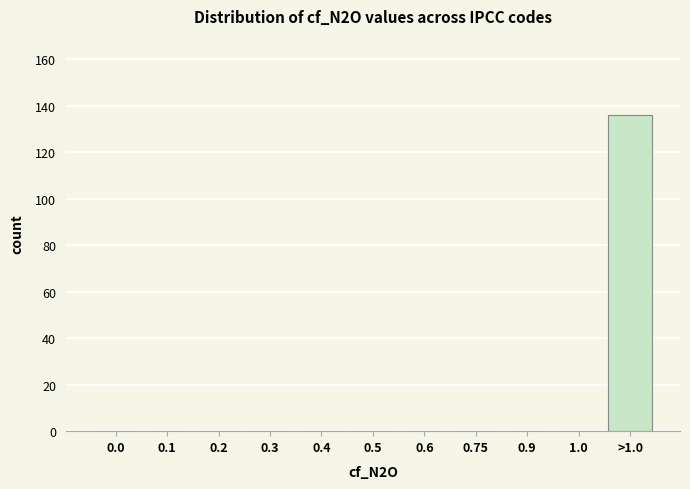

Reading left to right, what are all the values shown in this chart?

0.0=0	0.1=0	0.2=0	0.3=0	0.4=0	0.5=0	0.6=0	0.75=0	0.9=0	1.0=0	>1.0=136